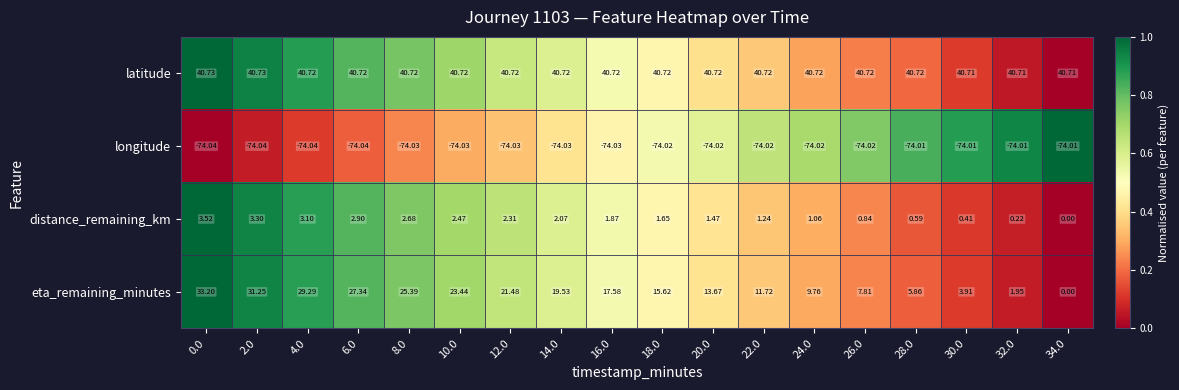

Is the value of eta_remaining_minutes at 4.0 greater than the value of distance_remaining_km at 30.0?

Yes